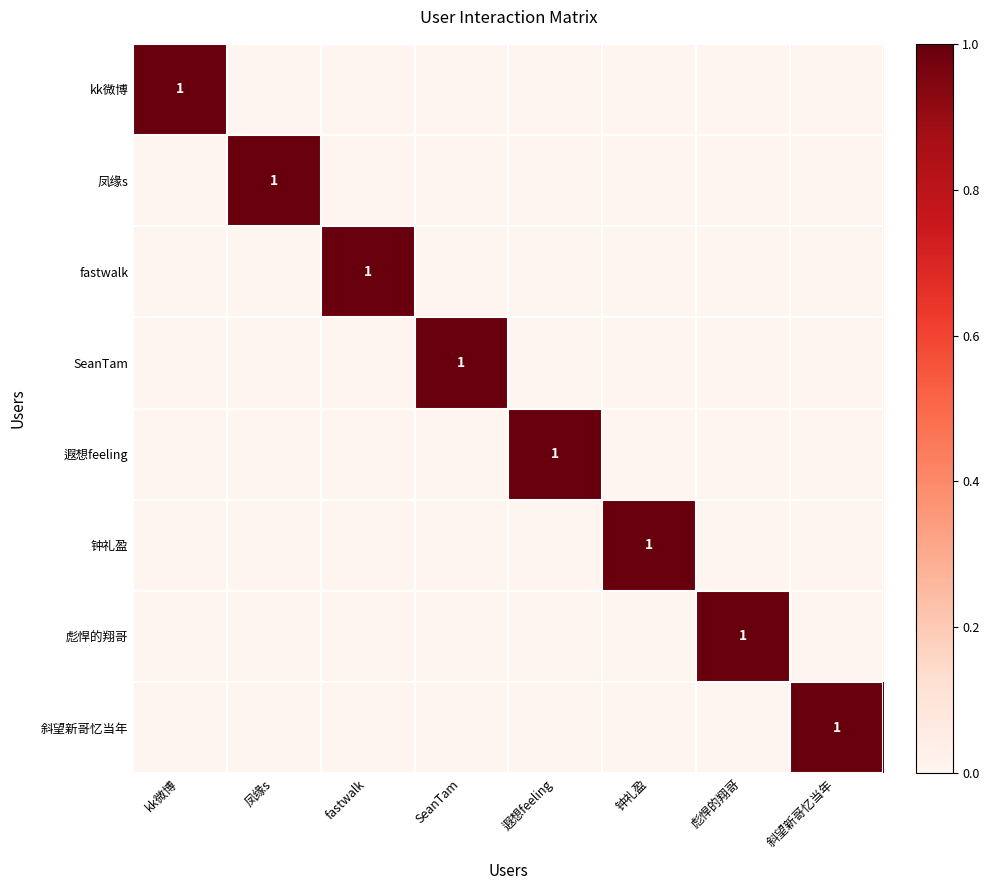

How many categories are shown in the chart?

8